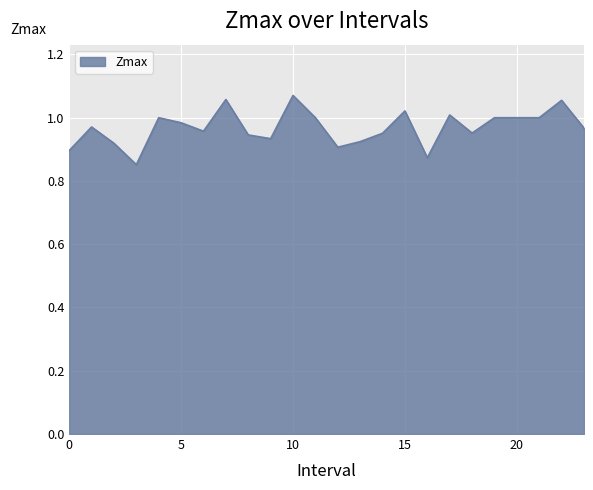

At which category does the chart reach its minimum across all series?

3.0